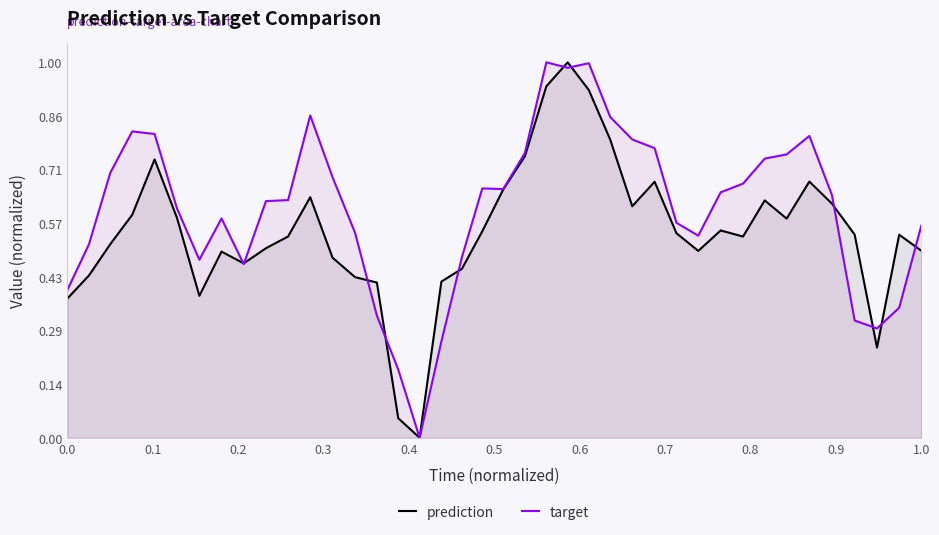

Reading right to left, what are all the values shown in this chart?

prediction: 0.5	0.5	0.2	0.5	0.6	0.7	0.6	0.6	0.5	0.6	0.5	0.5	0.7	0.6	0.8	0.9	1.0	0.9	0.7	0.7	0.5	0.5	0.4	0.0	0.1	0.4	0.4	0.5	0.6	0.5	0.5	0.5	0.5	0.4	0.6	0.7	0.6	0.5	0.4	0.4
target: 0.6	0.3	0.3	0.3	0.6	0.8	0.8	0.7	0.7	0.7	0.5	0.6	0.8	0.8	0.9	1.0	1.0	1.0	0.8	0.7	0.7	0.5	0.3	0.0	0.2	0.3	0.5	0.7	0.9	0.6	0.6	0.5	0.6	0.5	0.6	0.8	0.8	0.7	0.5	0.4